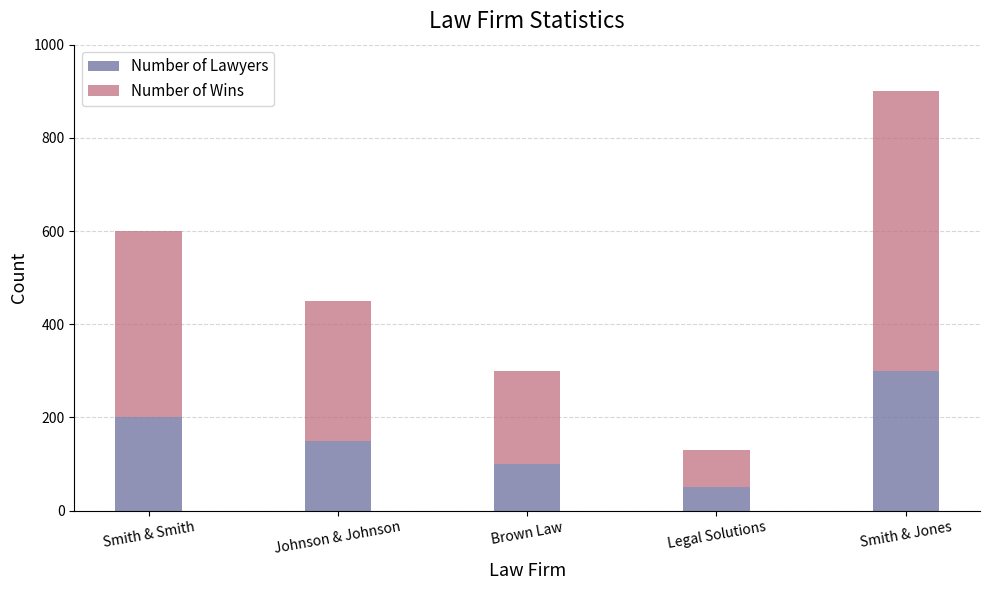

Count the Number of Lawyers values in the range 100 to 200.

3